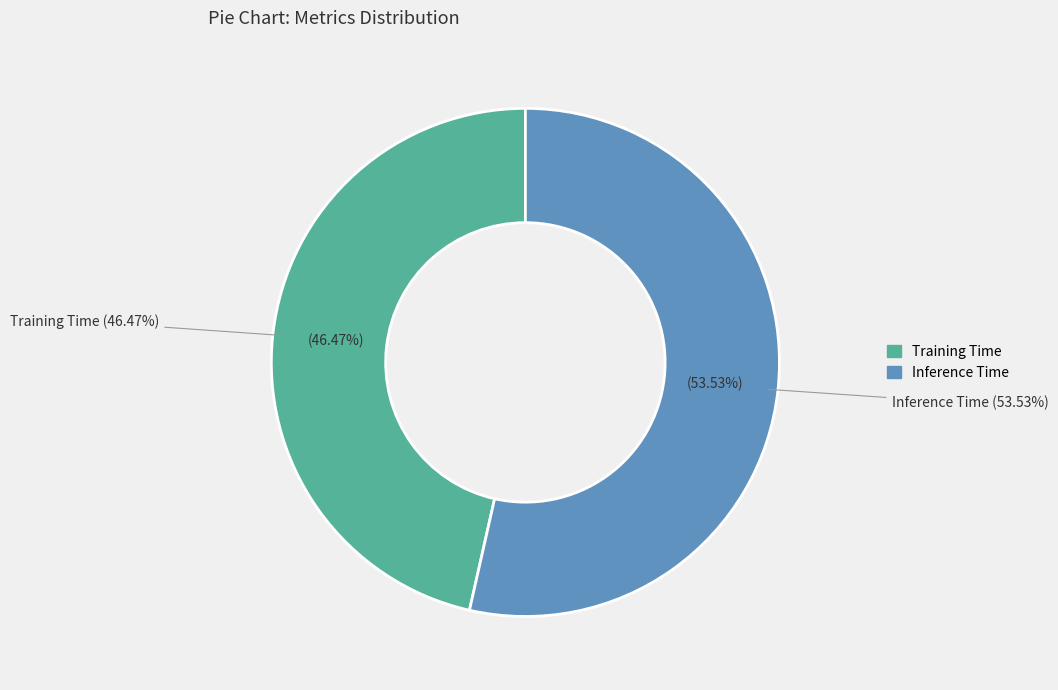

Rank the categories by value from lowest to highest.

Training Time, Inference Time